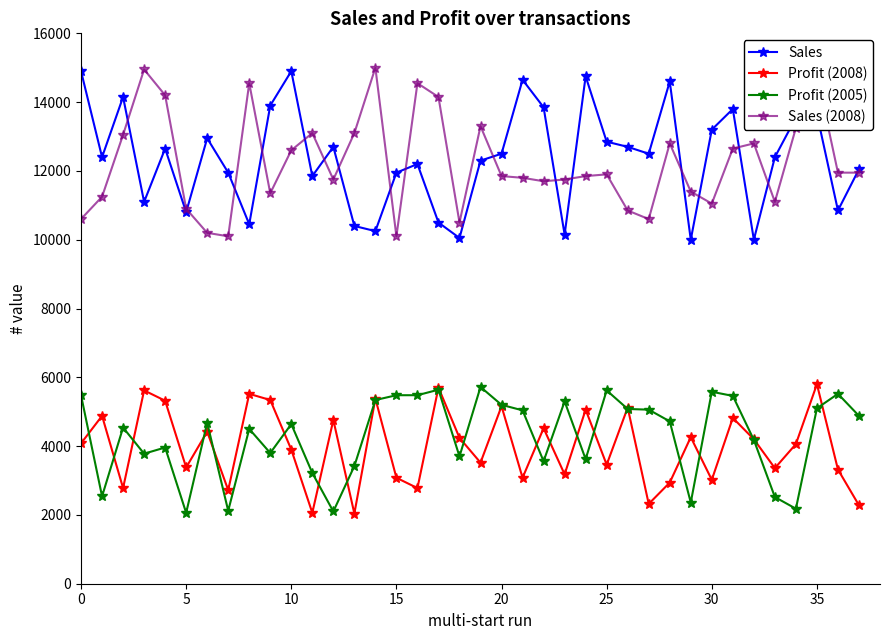

What is the value of the Sales point at the 18th from the left?

10500